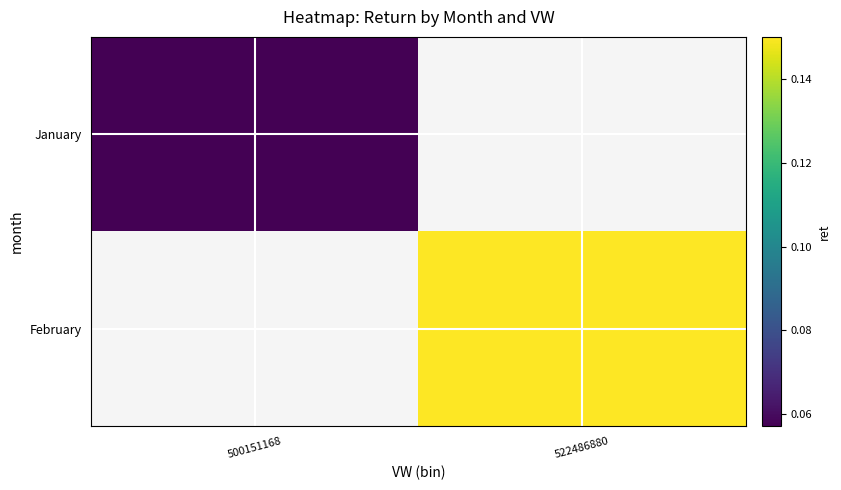

Rank the series at 500151168 from lowest to highest value.

January, February